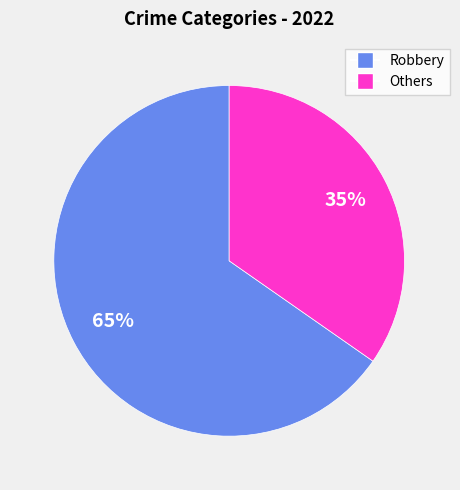

Does any single category account for the majority?

Yes